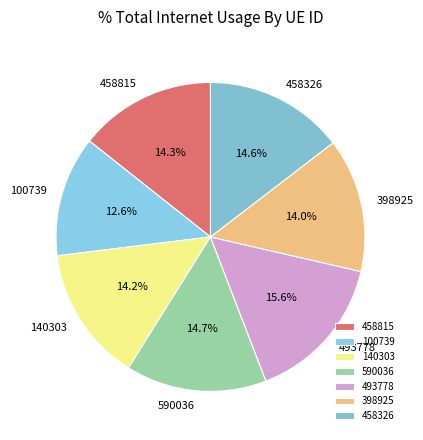

What is the largest slice in the pie chart?

493778